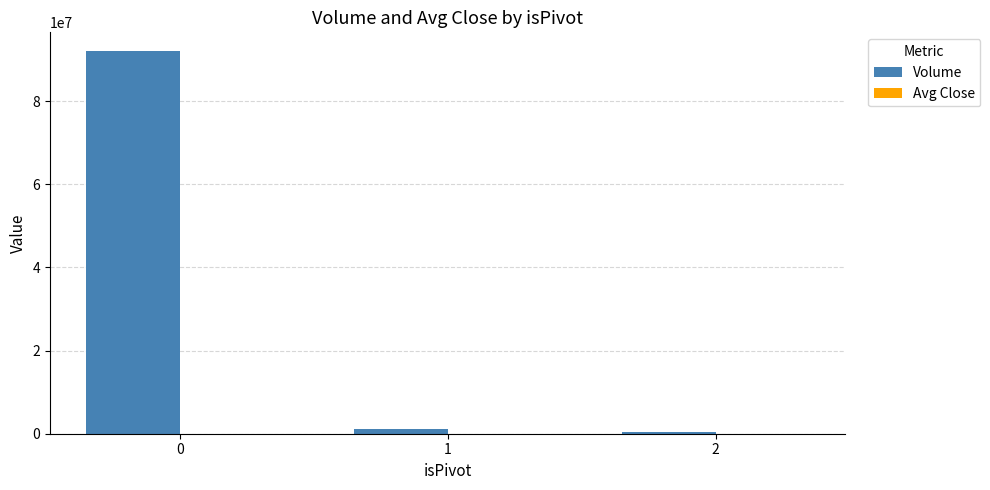

Does the chart contain stacked bars?

No